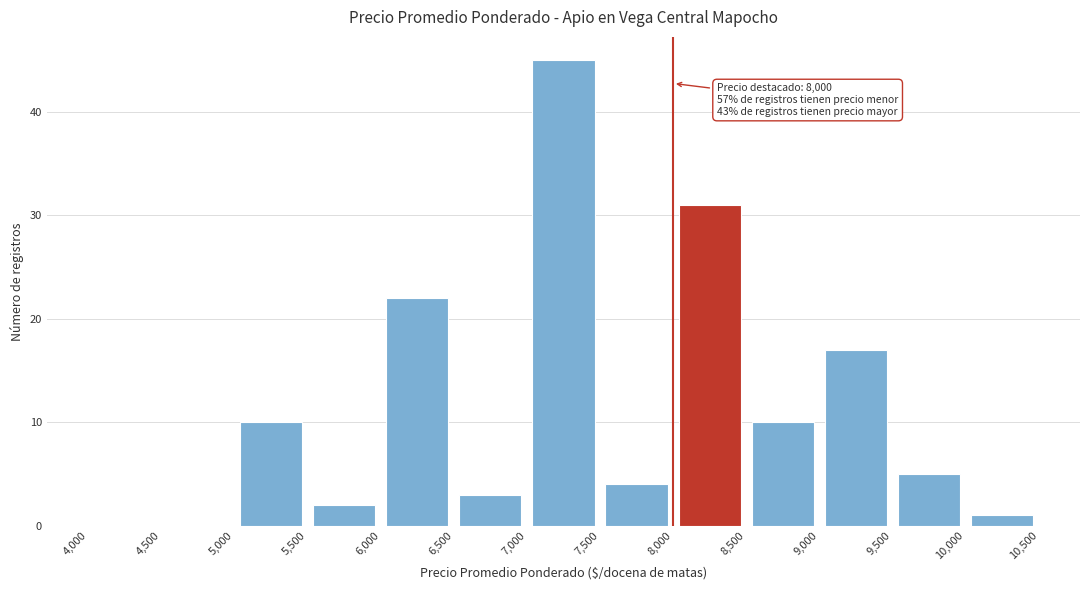

Which range on the x-axis has the tallest bar?

7,000 to 7,500